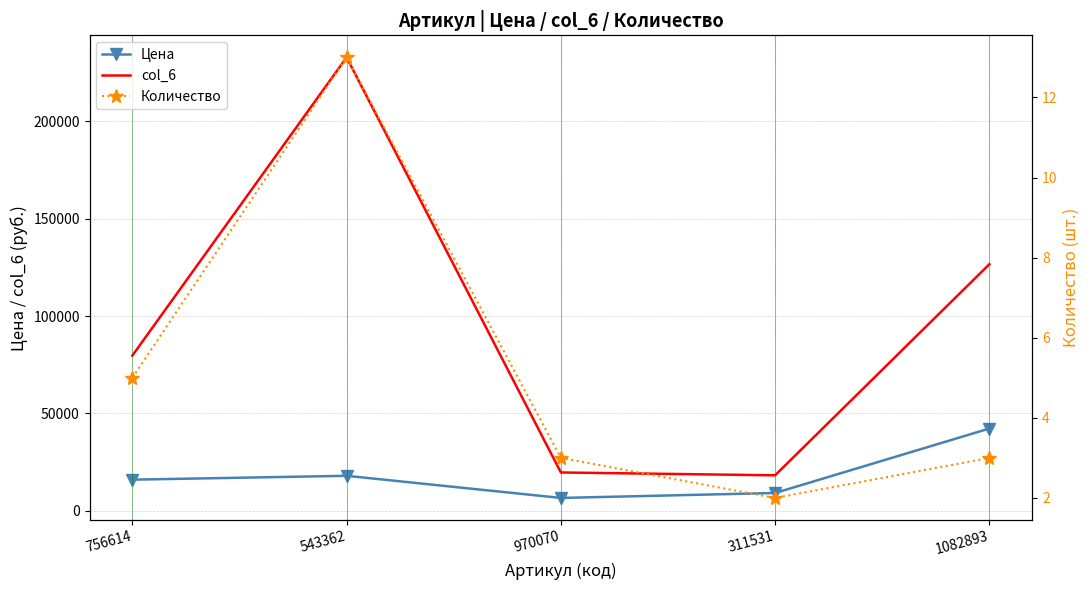

Rank the series by their average value, from lowest to highest.

Количество, Цена, col_6